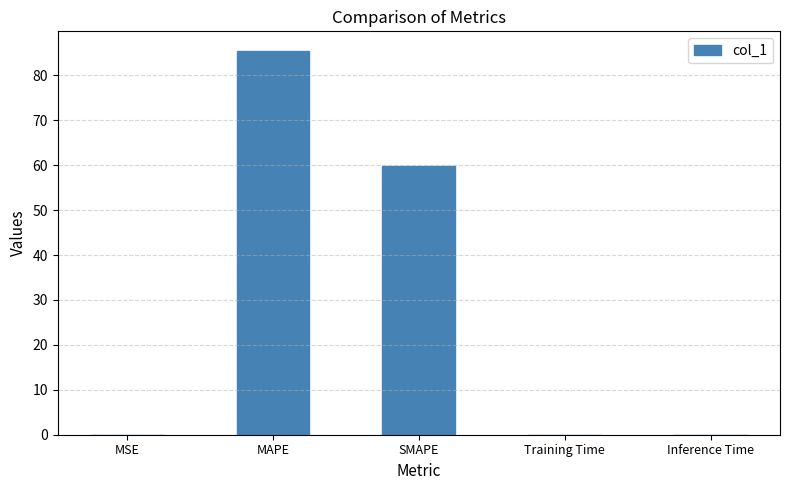

Is it true that the value at MAPE is 85.5?

True